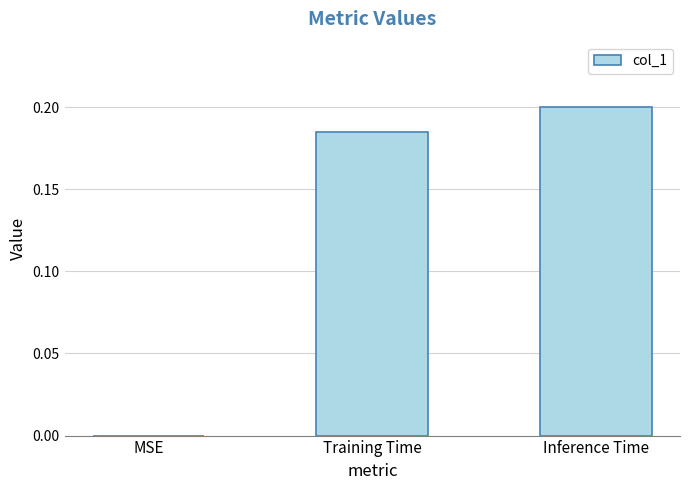

Which label corresponds to the largest value in the chart?

Inference Time